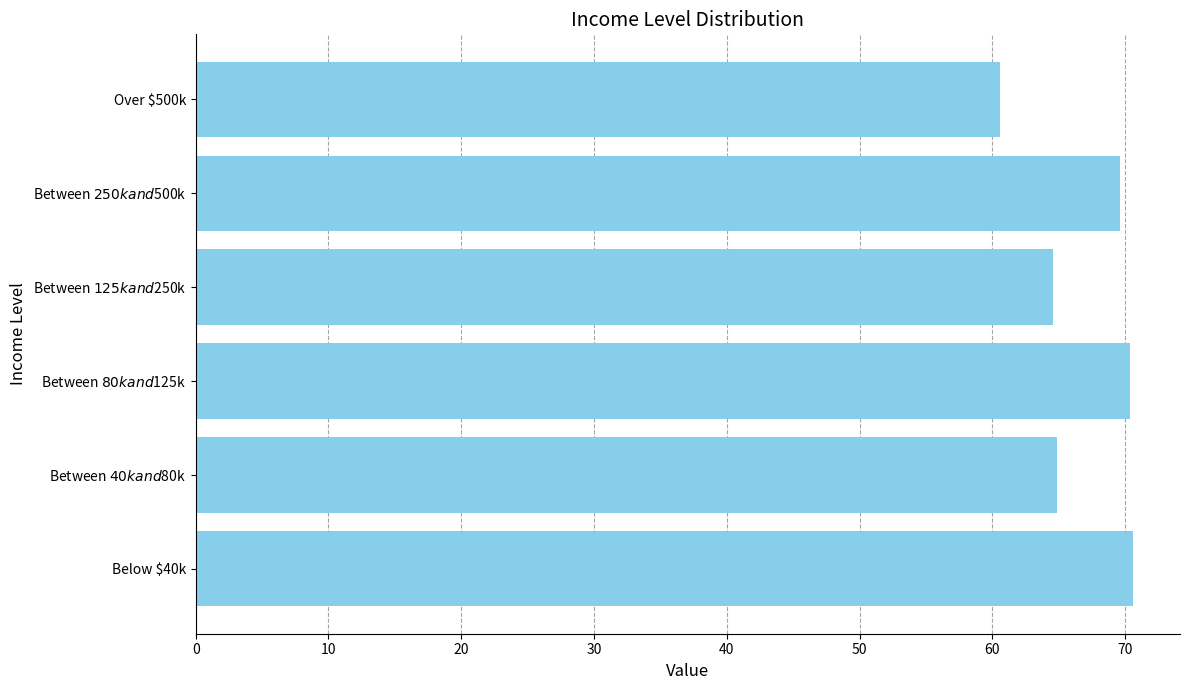

What is the difference between the maximum and second lowest values?

6.0